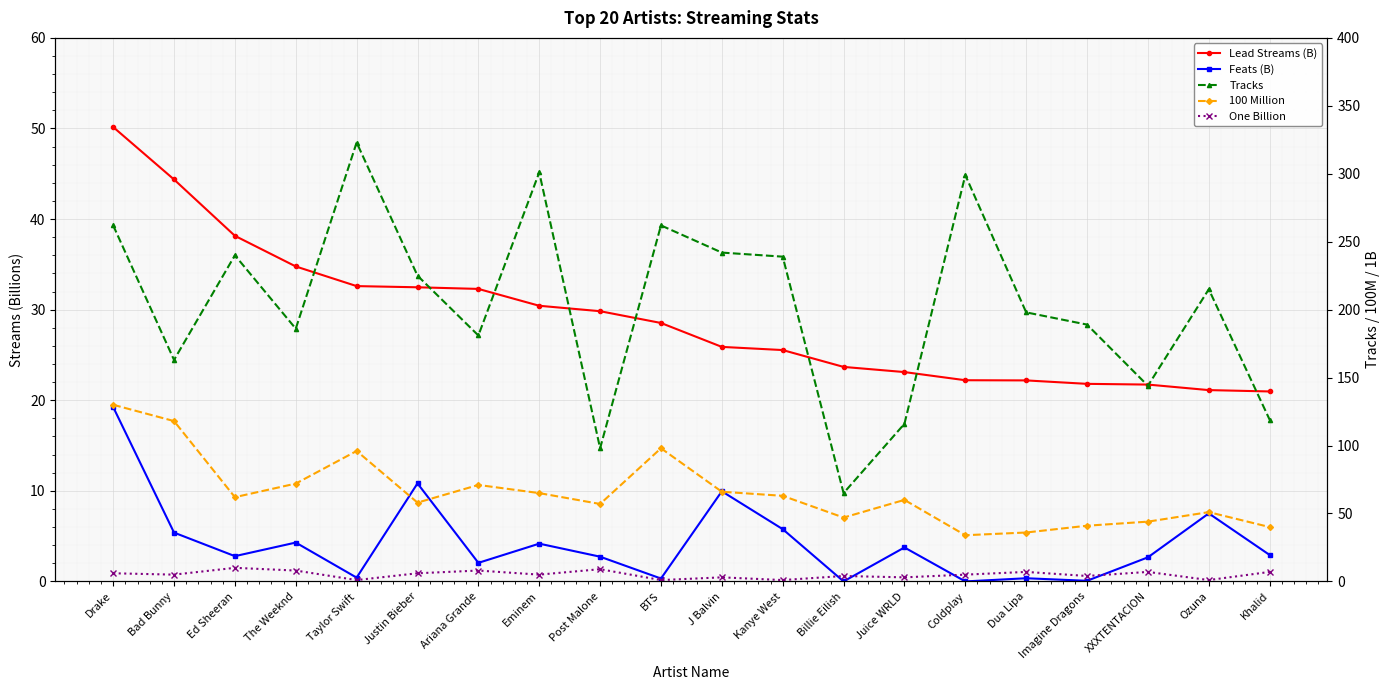

Between Ariana Grande and Kanye West, which is larger?

Ariana Grande